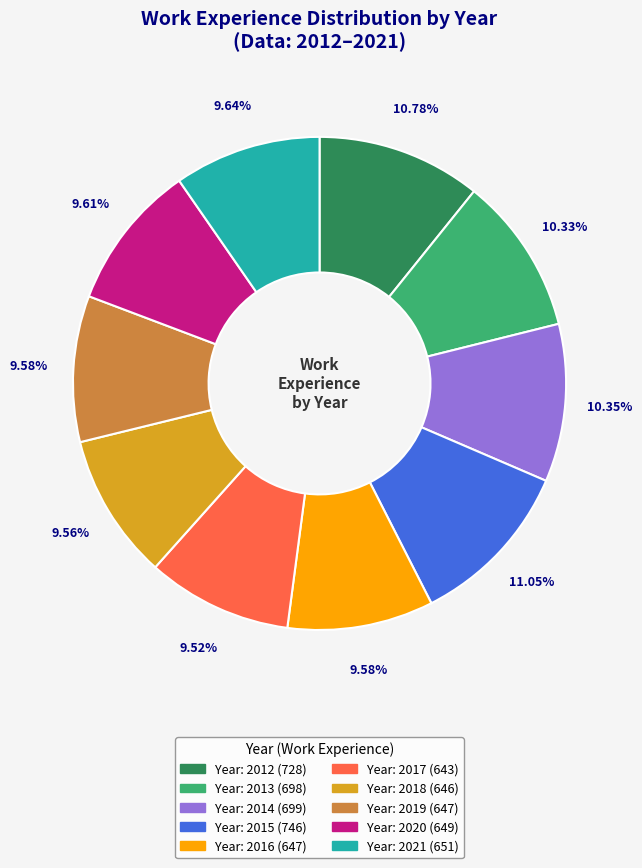

Is there a majority slice in this chart?

No